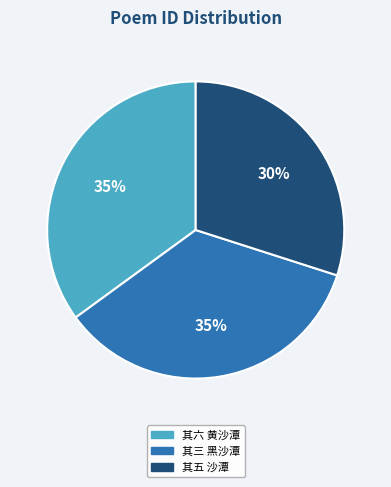

To the nearest percent, what is the difference between the largest and smallest slice percentages?

5%